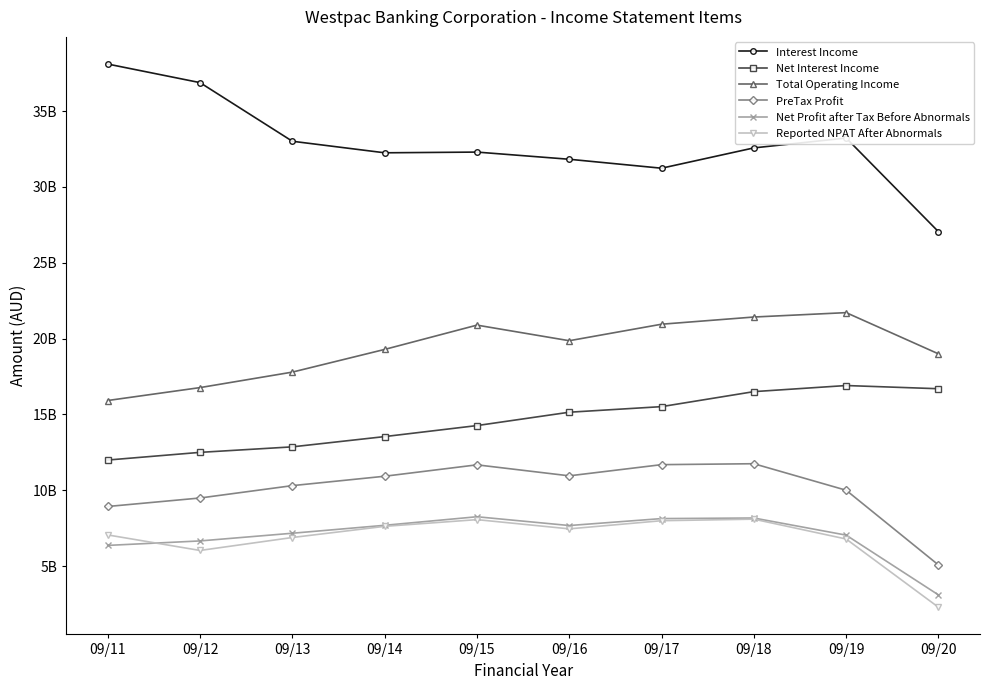

What is the maximum value for Reported NPAT After Abnormals?

8099000000